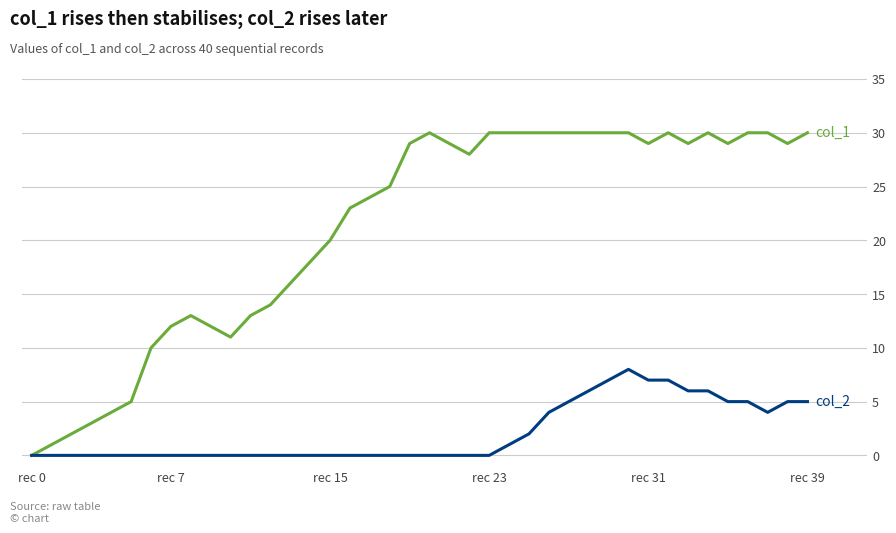

What is the maximum value shown in the chart?

30